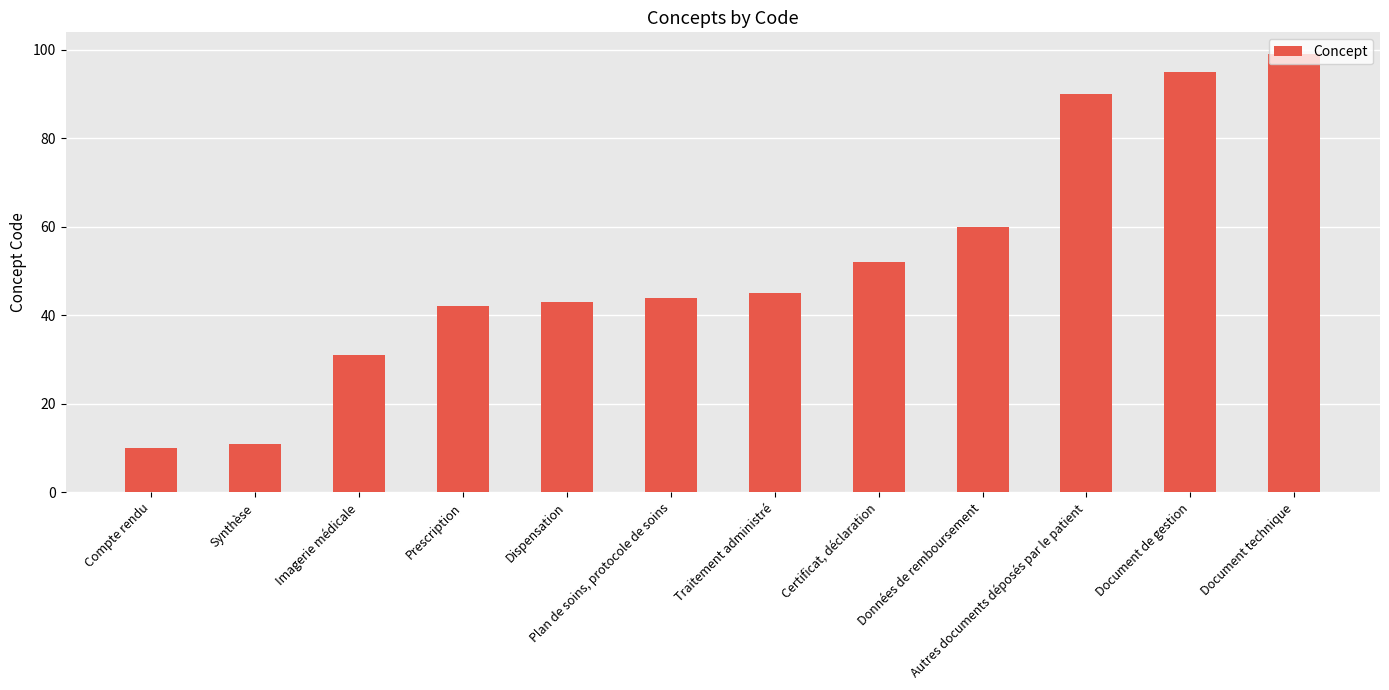

Which label corresponds to the largest value in the chart?

Document technique